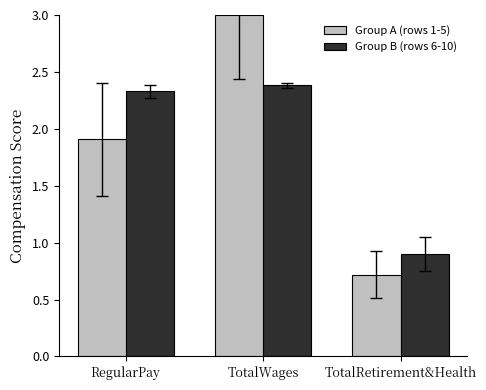

What is the total value across all series at RegularPay?

4.2